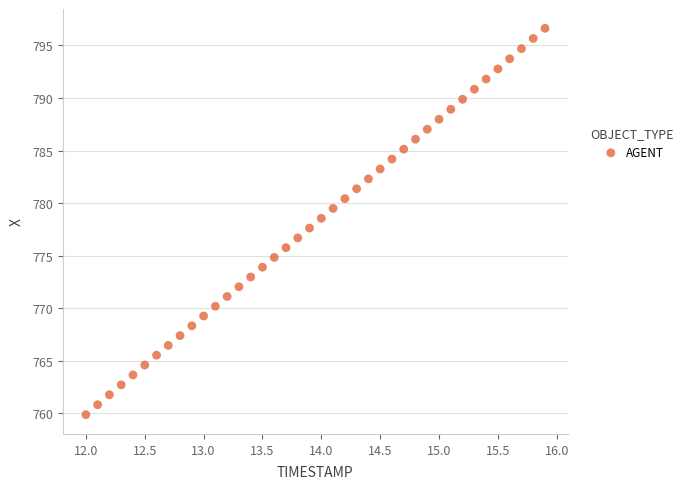

What is the range of X values (max minus min)?

3.9